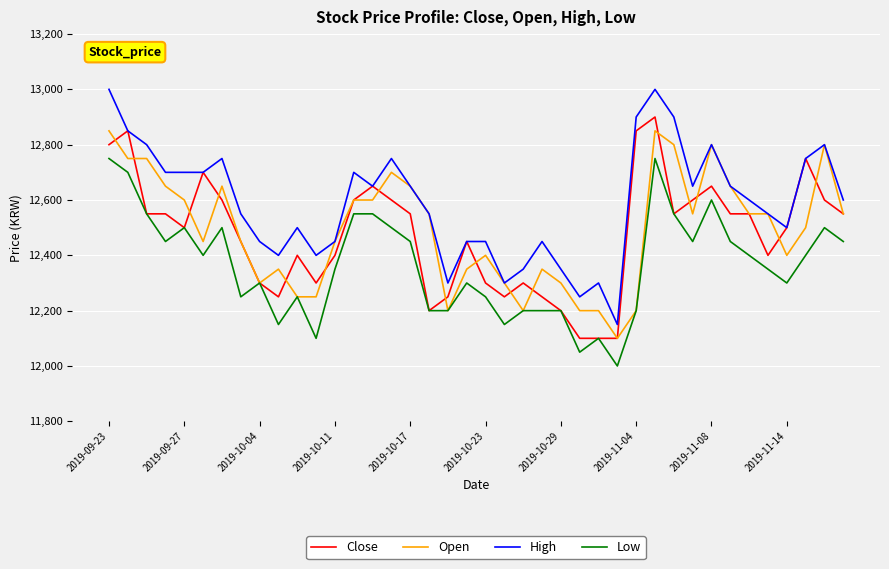

Which series has the largest total across all categories?

High